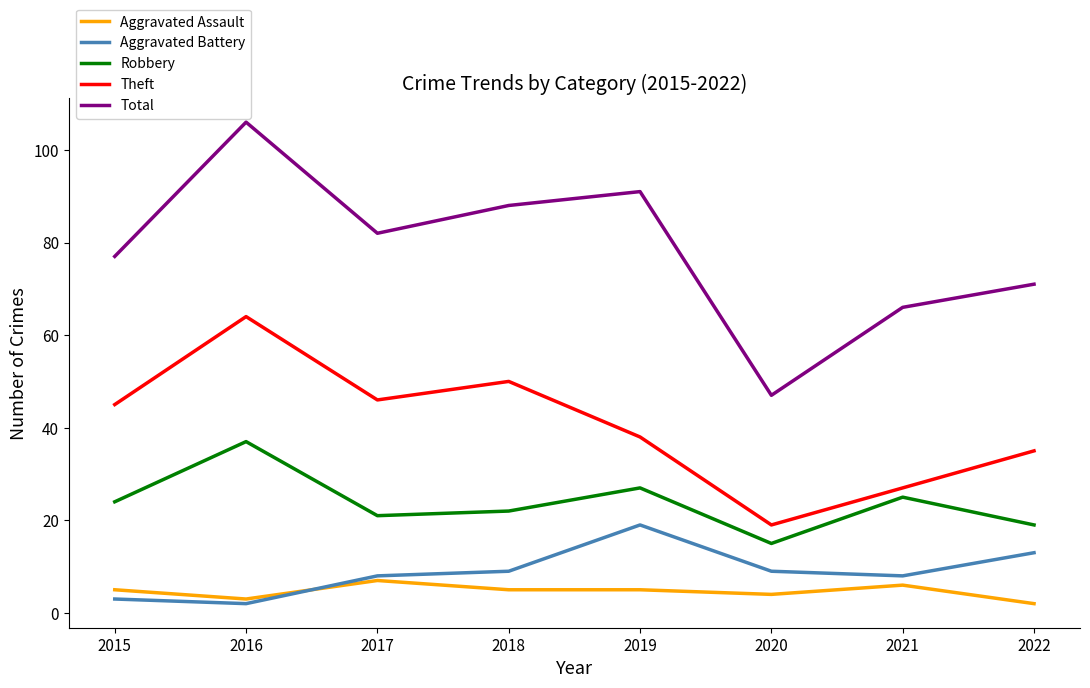

True or false: Theft and Aggravated Assault intersect in this chart.

False